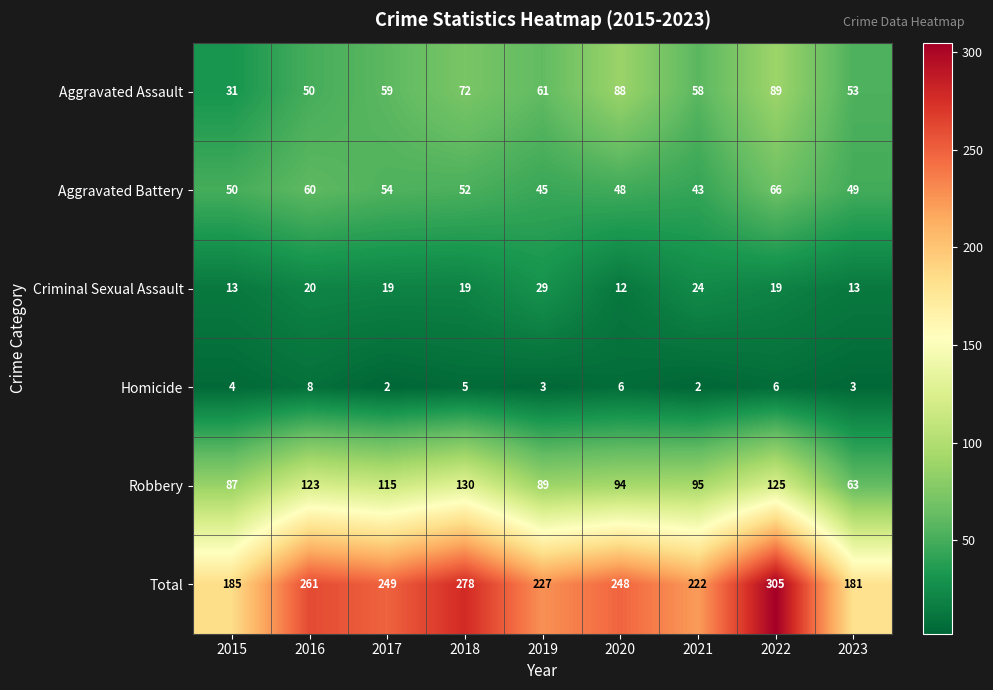

List the series in order of their peak value, highest first.

Total, Robbery, Aggravated Assault, Aggravated Battery, Criminal Sexual Assault, Homicide